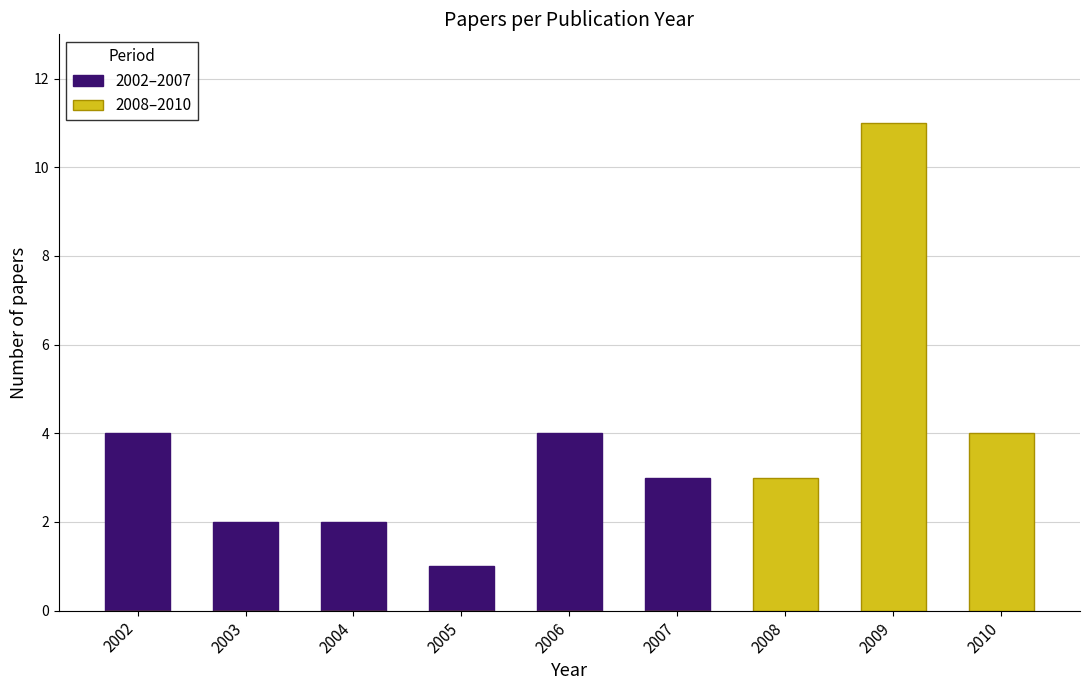

Which series has the largest total across all categories?

2008–2010